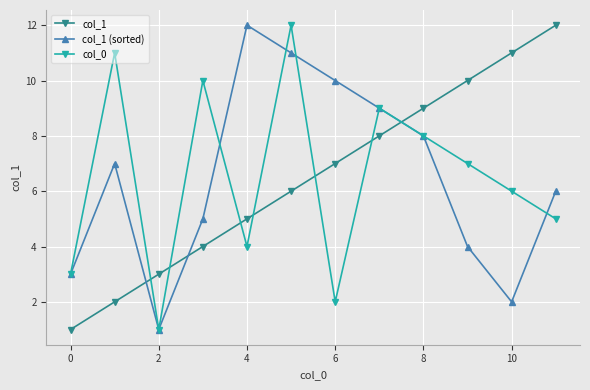

What is the greatest value displayed?

12